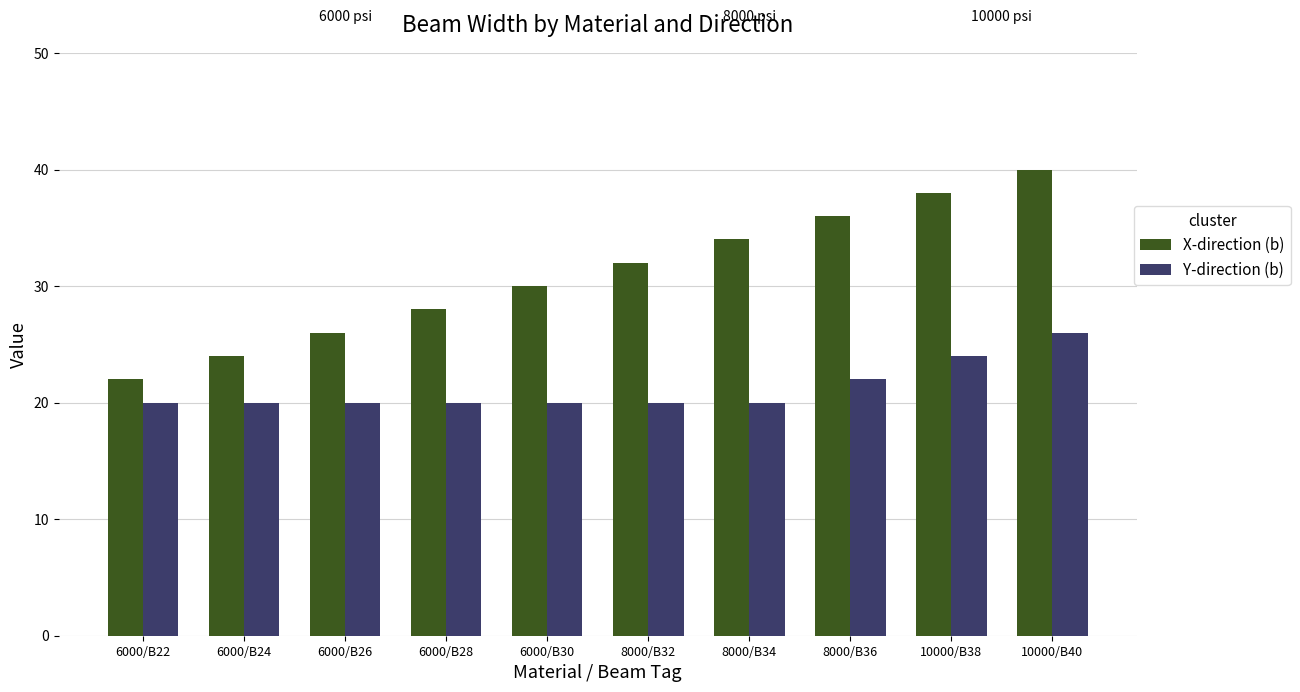

Is the value of X-direction (b) at 6000/B28 greater than the value of Y-direction (b) at 8000/B34?

Yes